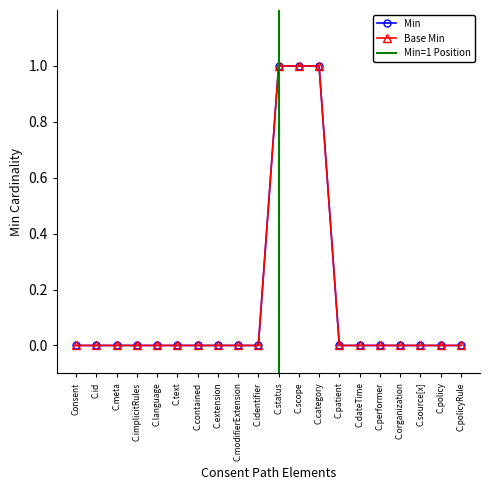

Rank the series at C.extension from lowest to highest value.

Min, Base Min